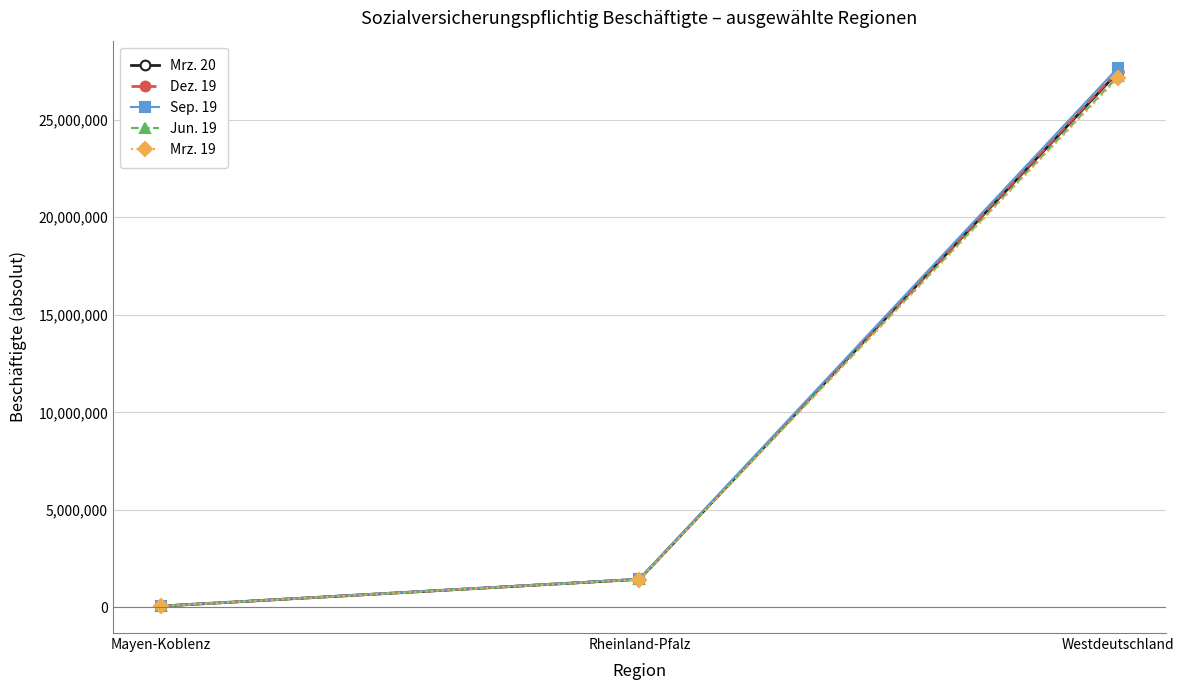

Does the chart display data point markers on the line(s)?

Yes